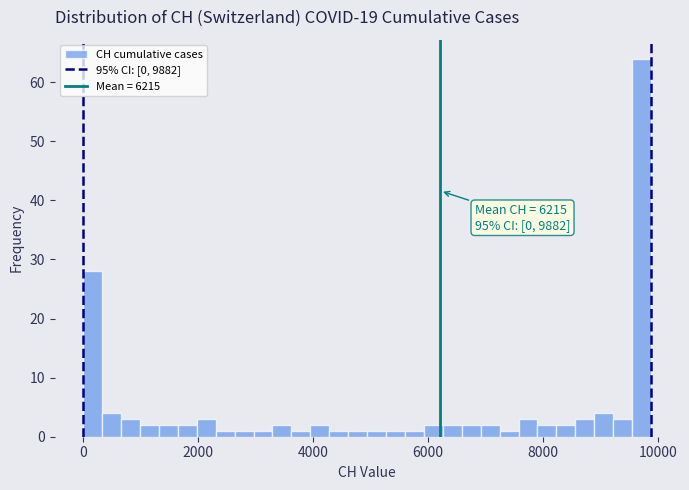

Around what value on the x-axis is the tallest bar? Give the approximate position of its centre, as read against the axis.

9800